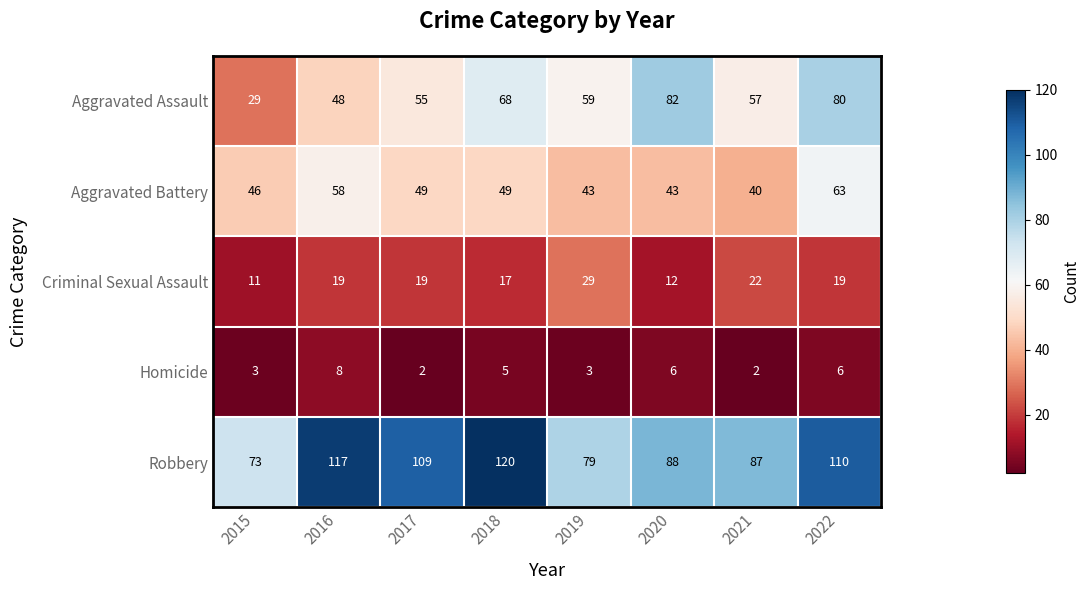

How many Homicide values are between 3 and 6?

5